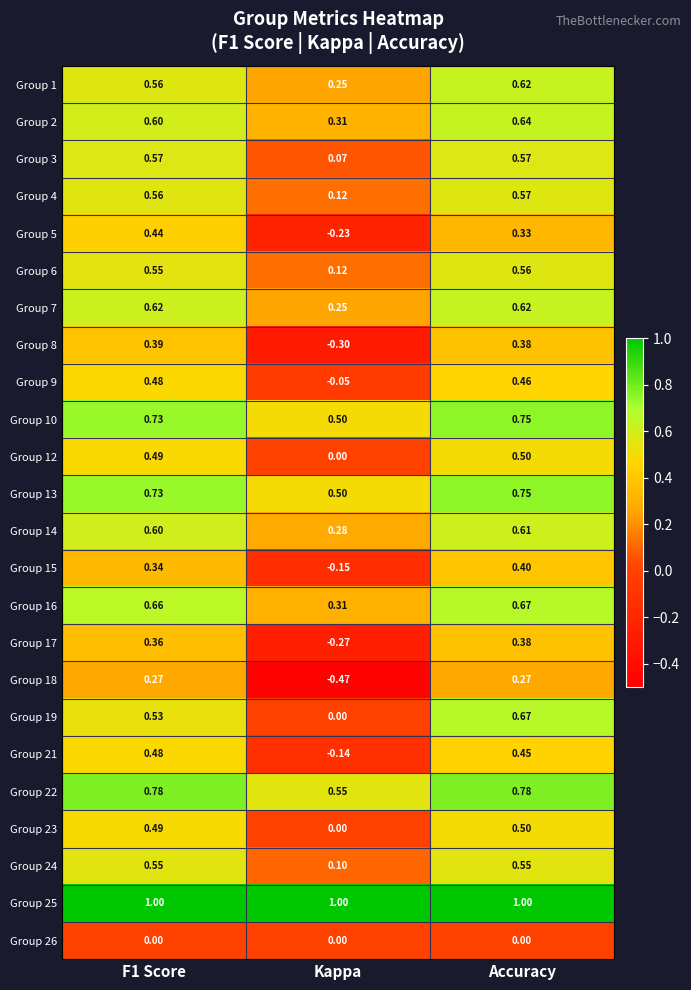

At which label is Group 9 closest to 0?

Kappa